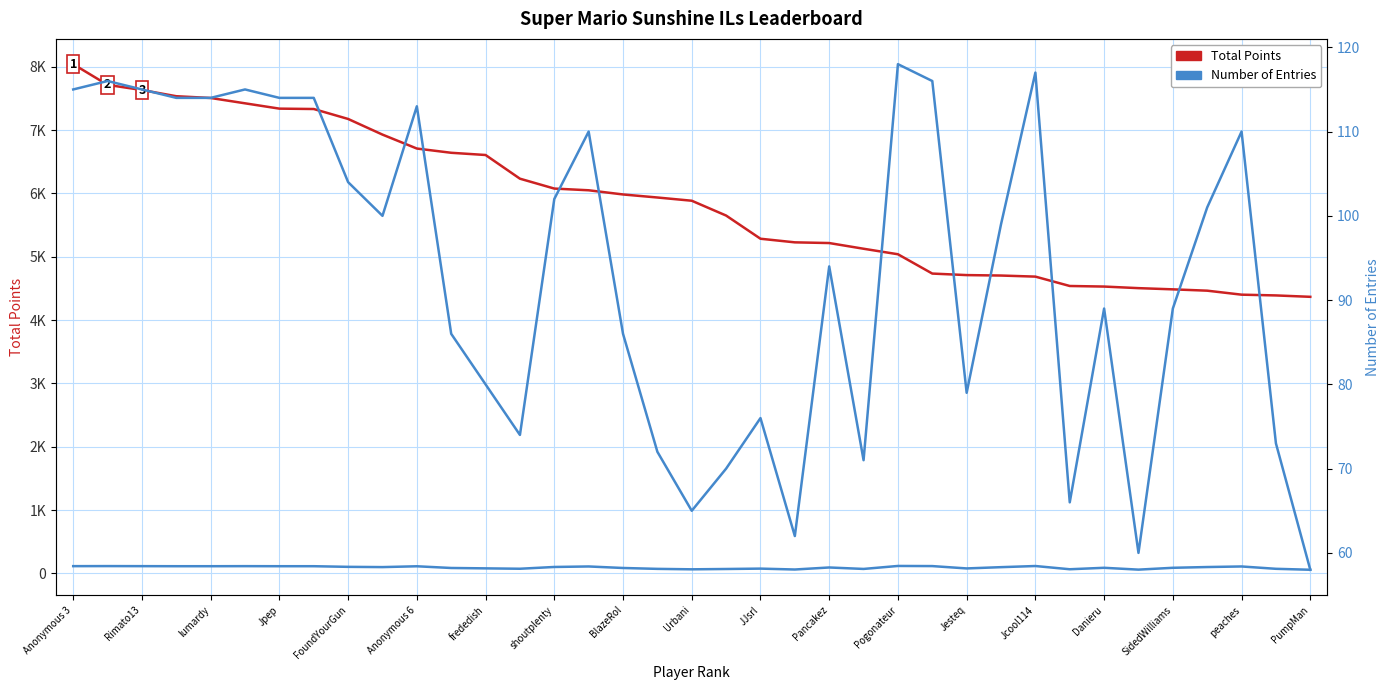

Which series has the widest spread of Y values?

Total Points